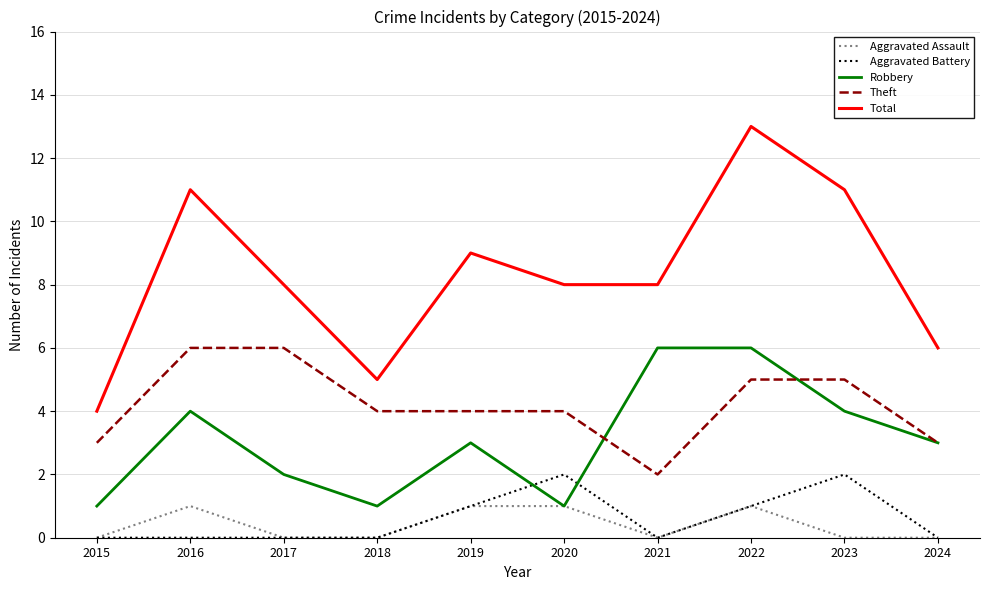

What is the difference between the maximum and minimum values in the Theft series?

4